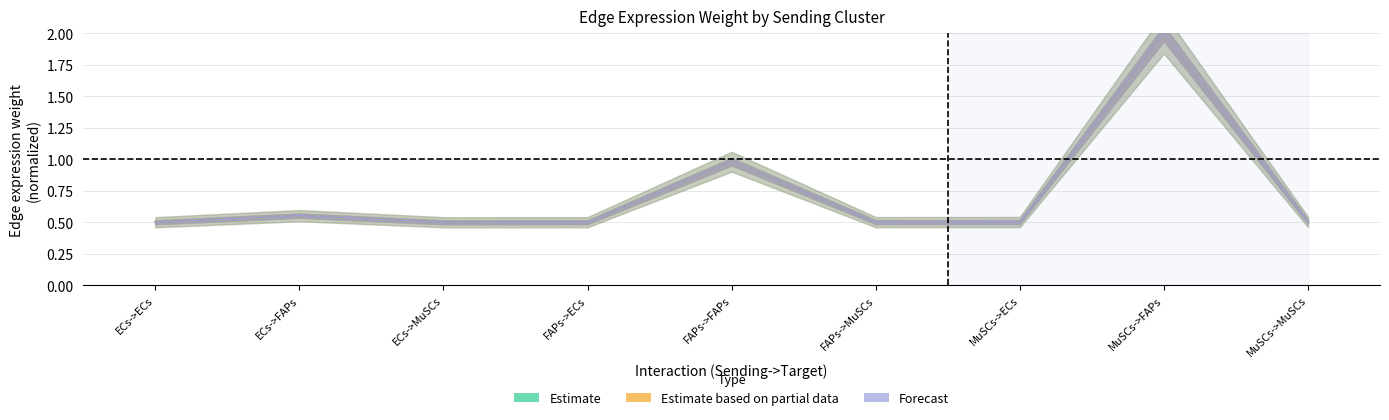

Between FAPs->ECs and FAPs->MuSCs, which series saw the biggest shift?

Estimate